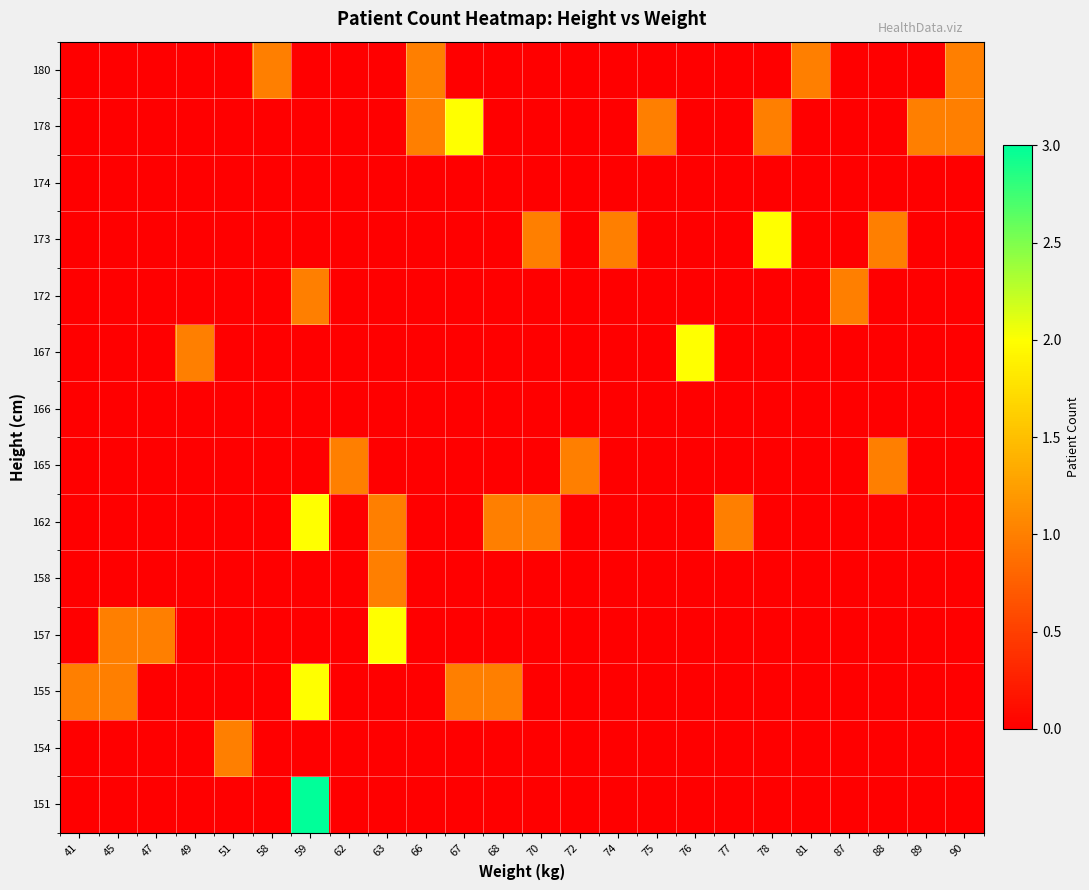

How many data points does each series have?

24